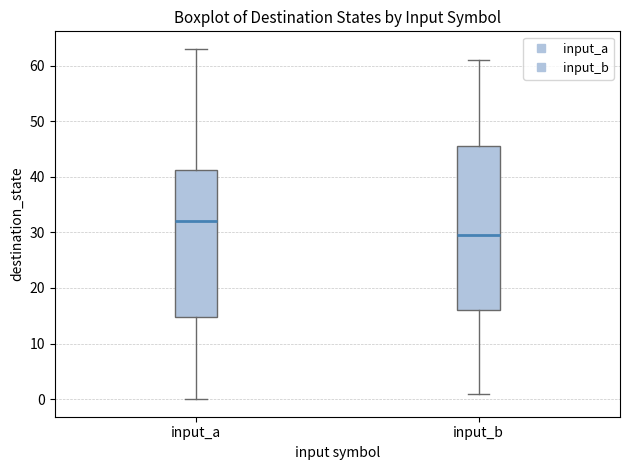

Which box is the tallest, from its lower edge to its upper edge?

input_b